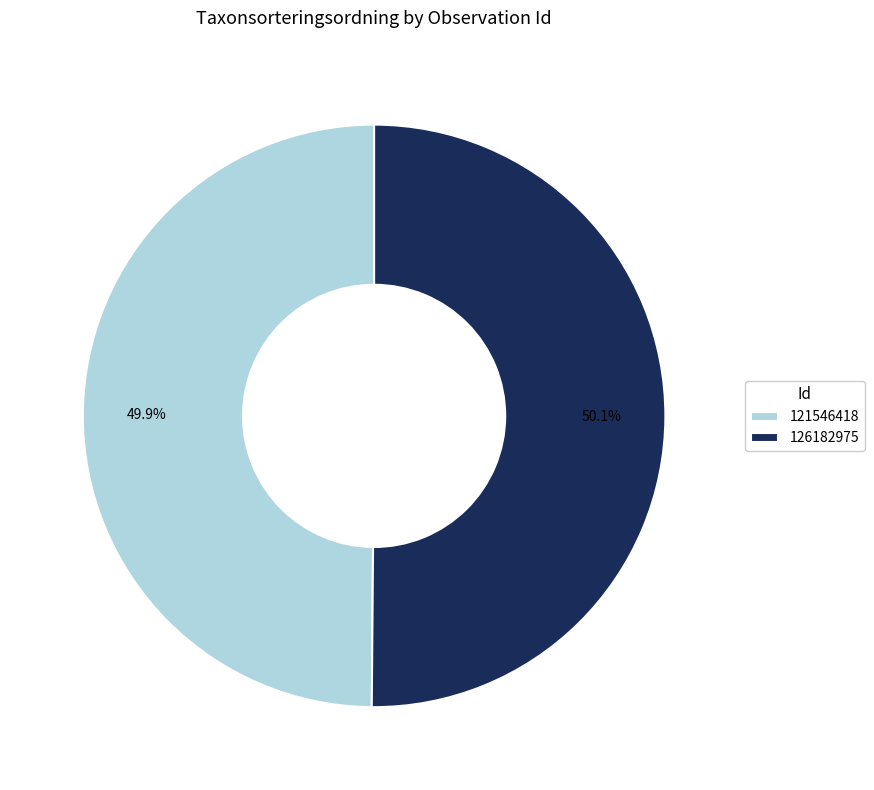

Is there a majority slice in this chart?

Yes